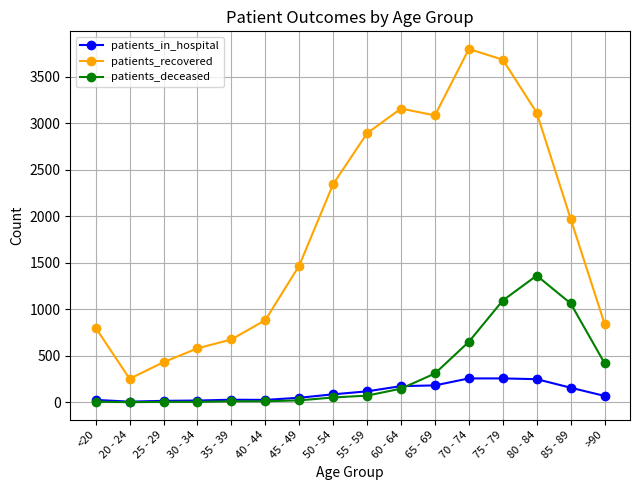

What is the maximum value shown in the chart?

3798